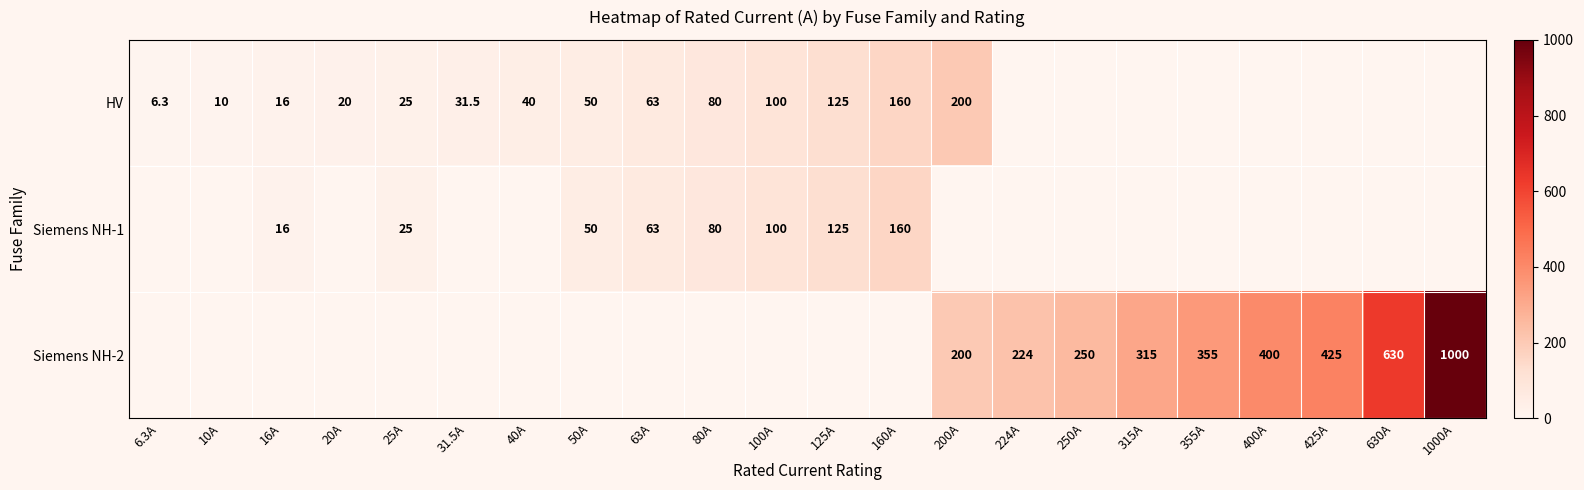

What is the sum of the HV values at 25A and 10A?

35.0